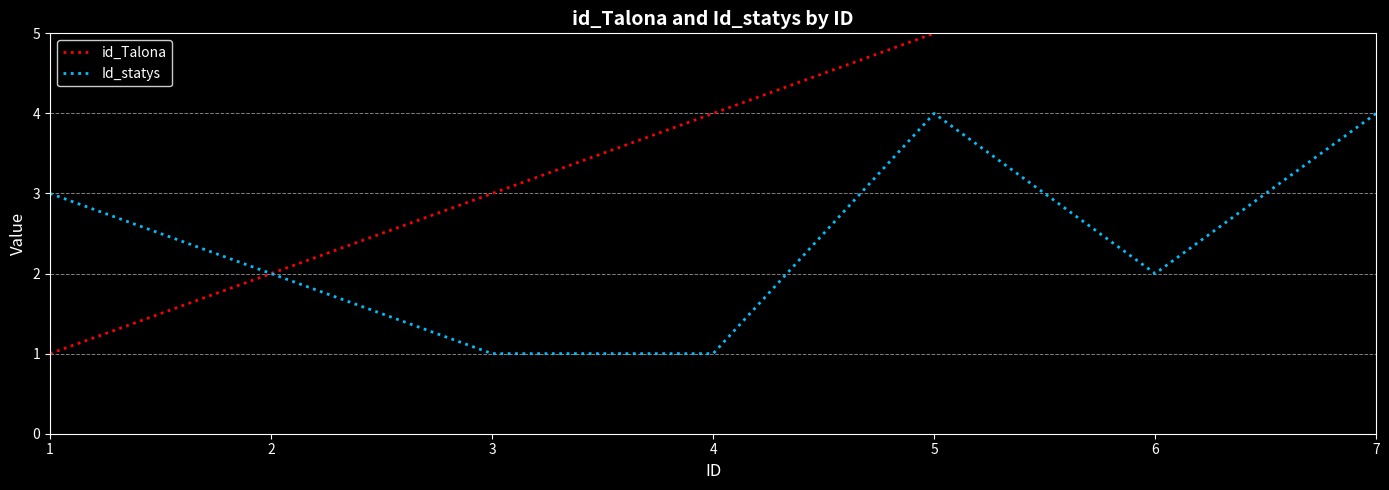

Is this an area chart (filled region under the line)?

No